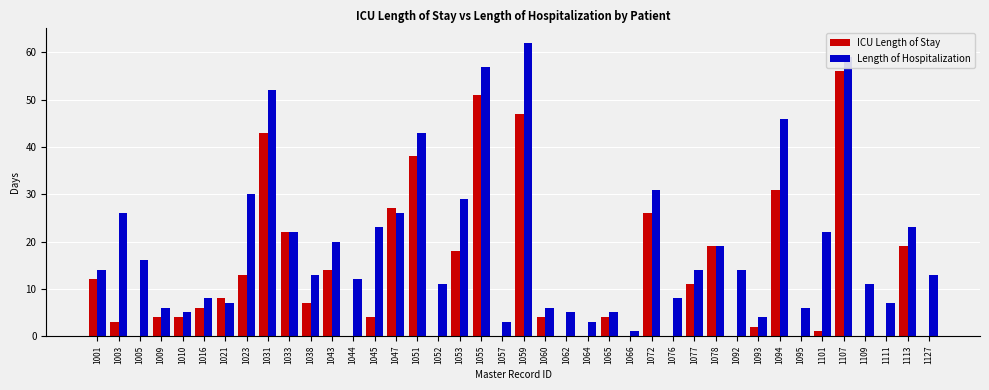

Which series changed the most between 1038 and 1044?

ICU Length of Stay